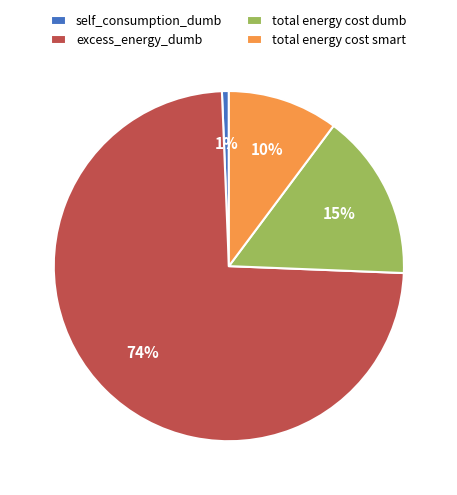

Rank the categories by value from highest to lowest.

excess_energy_dumb, total energy cost dumb, total energy cost smart, self_consumption_dumb